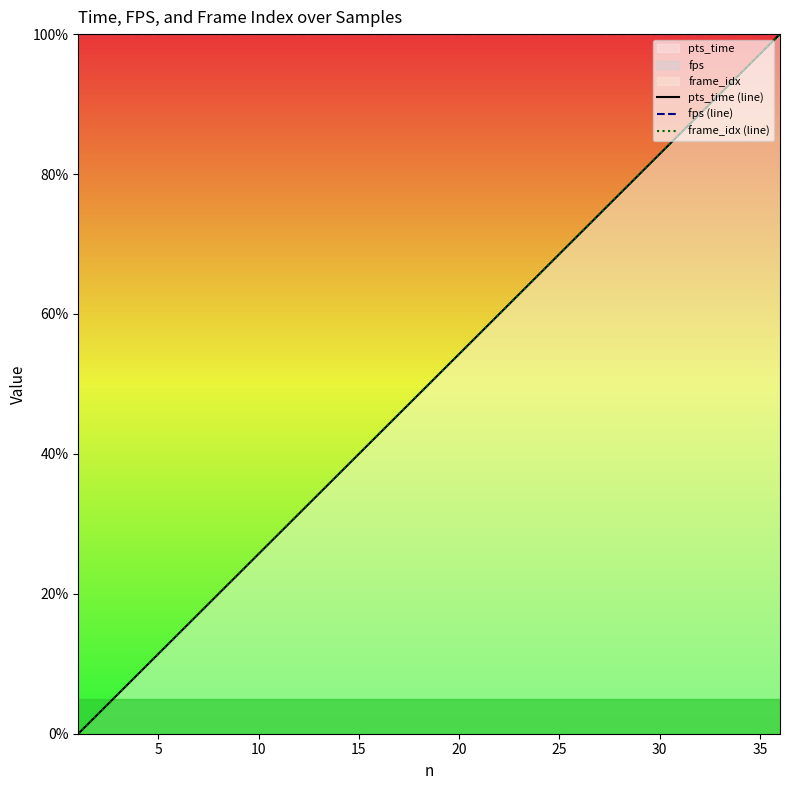

True or false: frame_idx (line) and pts_time (line) intersect in this chart.

False